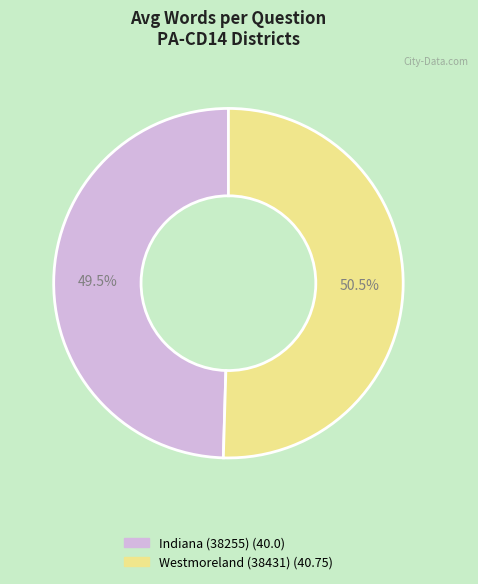

What is the majority slice?

Westmoreland (38431)